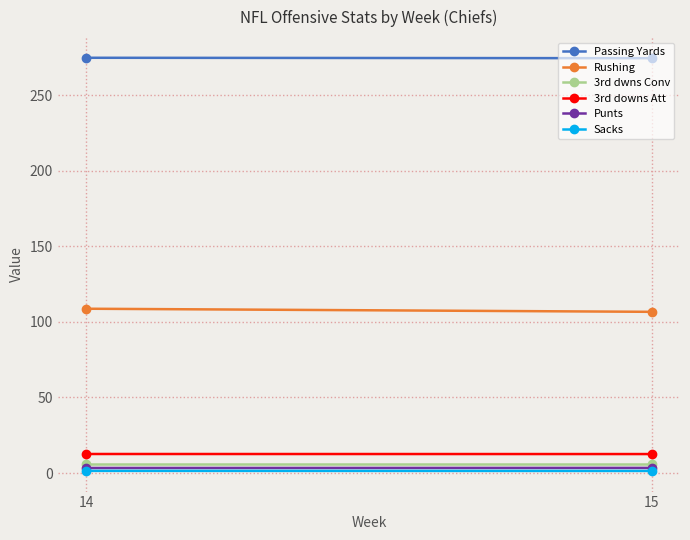

What value does the 3rd dwns Conv series have at 15?

5.9